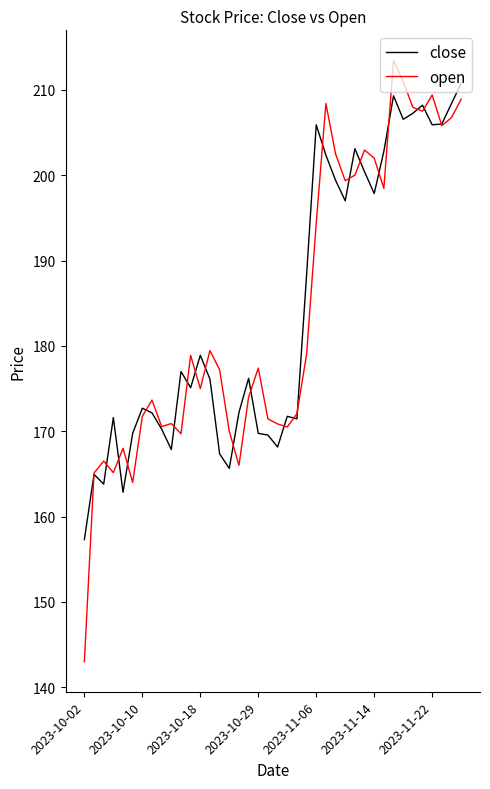

Which series has the largest range (max minus min)?

open